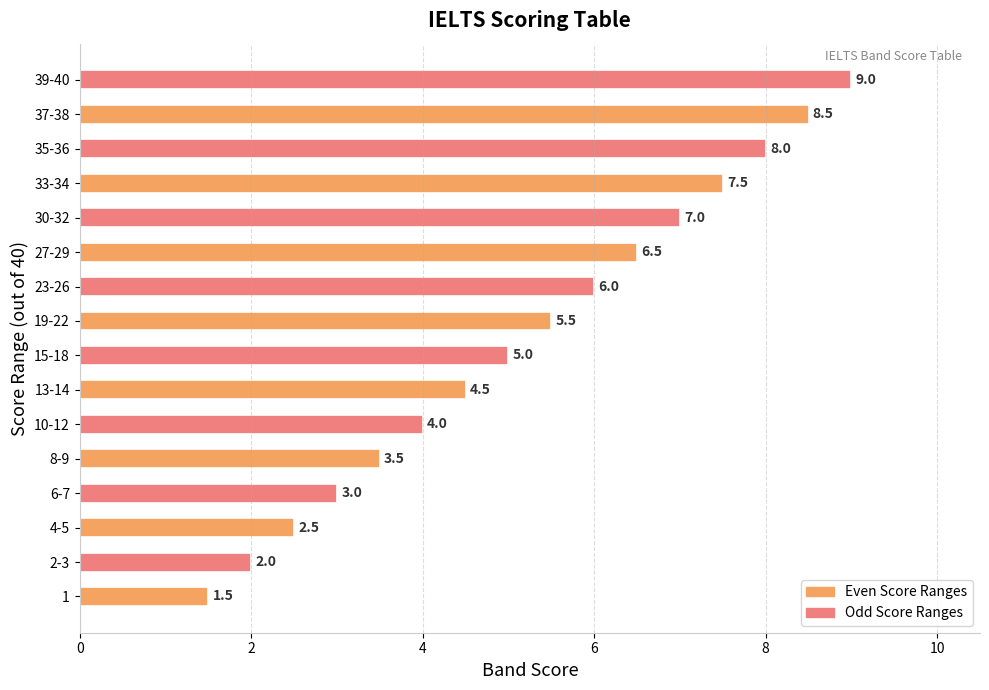

What is the approximate value at 35-36?

8.0